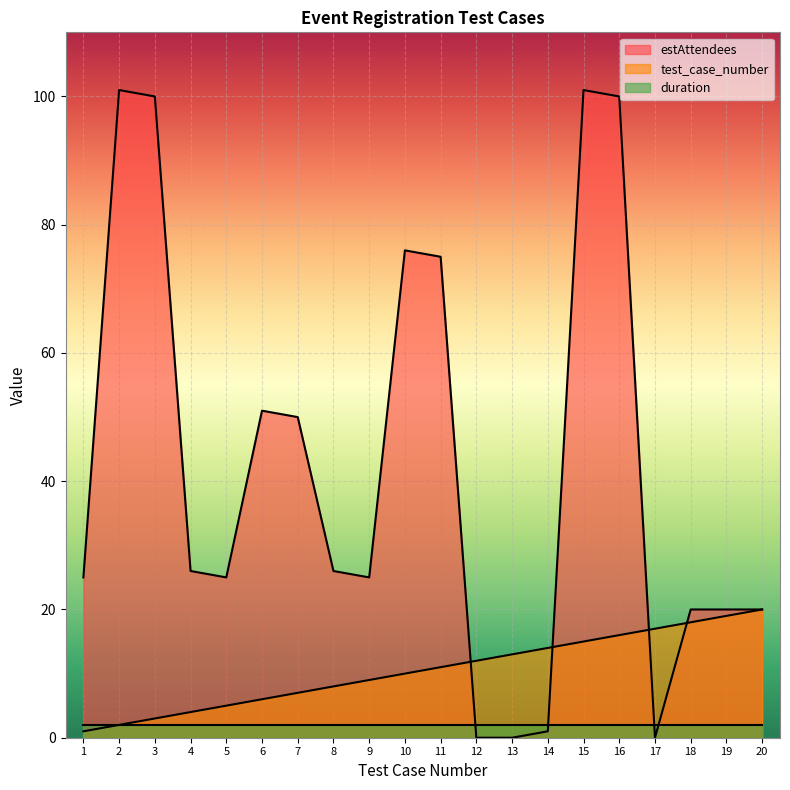

What is the value of the estAttendees point at the 9th from the left?

25